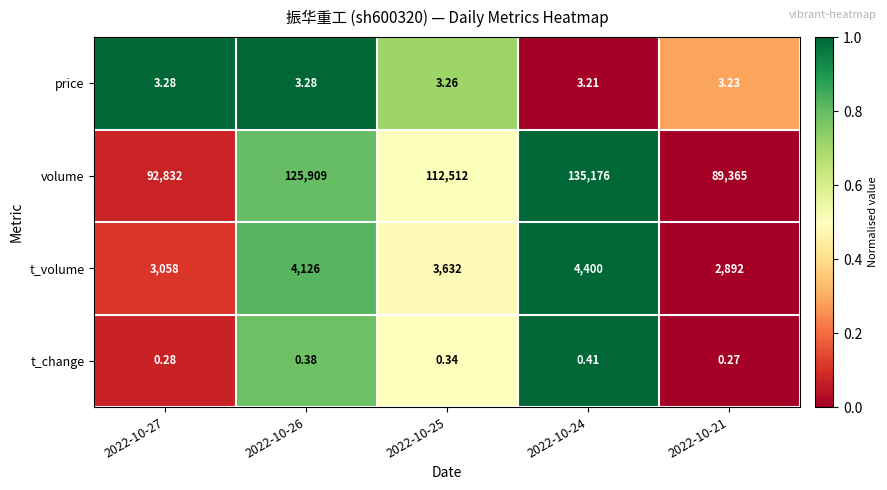

Which series has the largest total across all categories?

volume